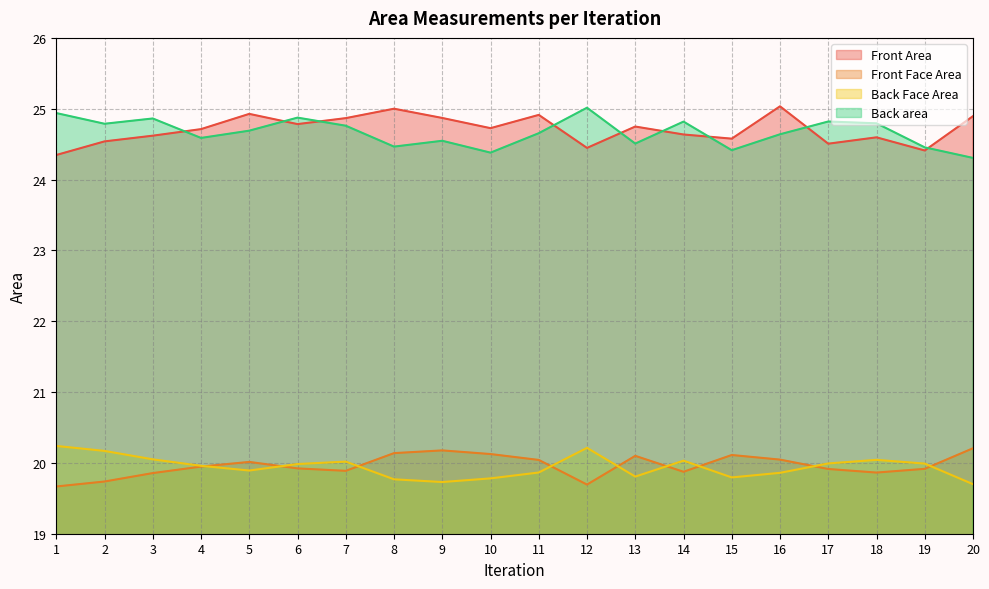

What is the lowest value of the Back area series?

24.3